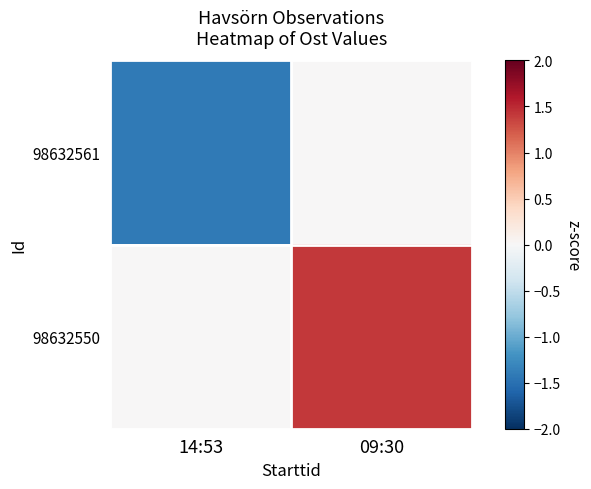

How many series are shown in this chart?

2